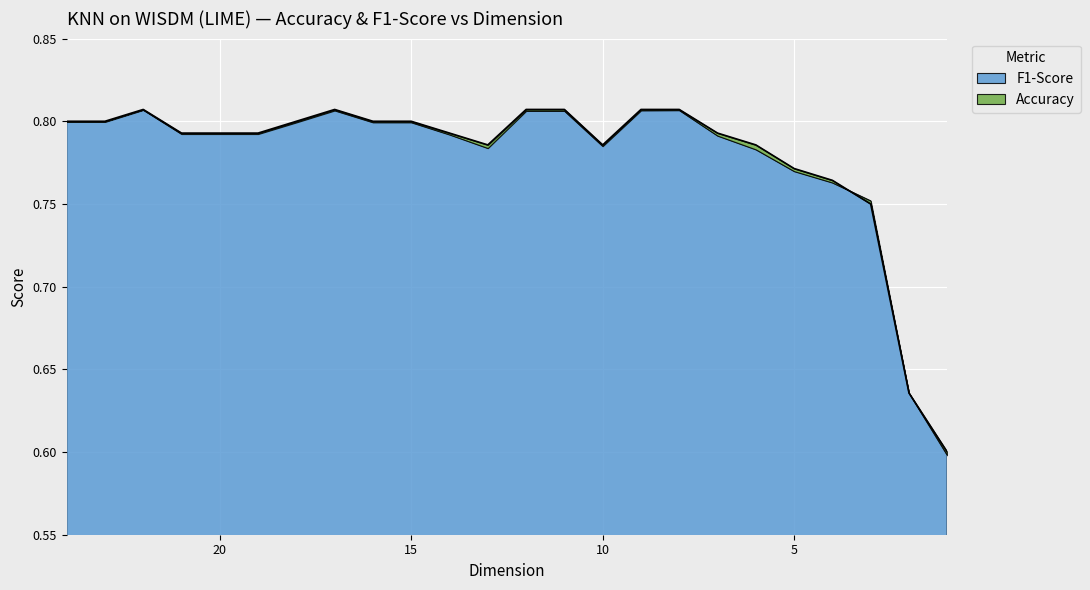

Rank the categories by value from highest to lowest.

22, 17, 12, 11, 9, 8, 24, 23, 18, 16, 15, 21, 20, 19, 14, 7, 13, 10, 6, 5, 4, 3, 2, 1